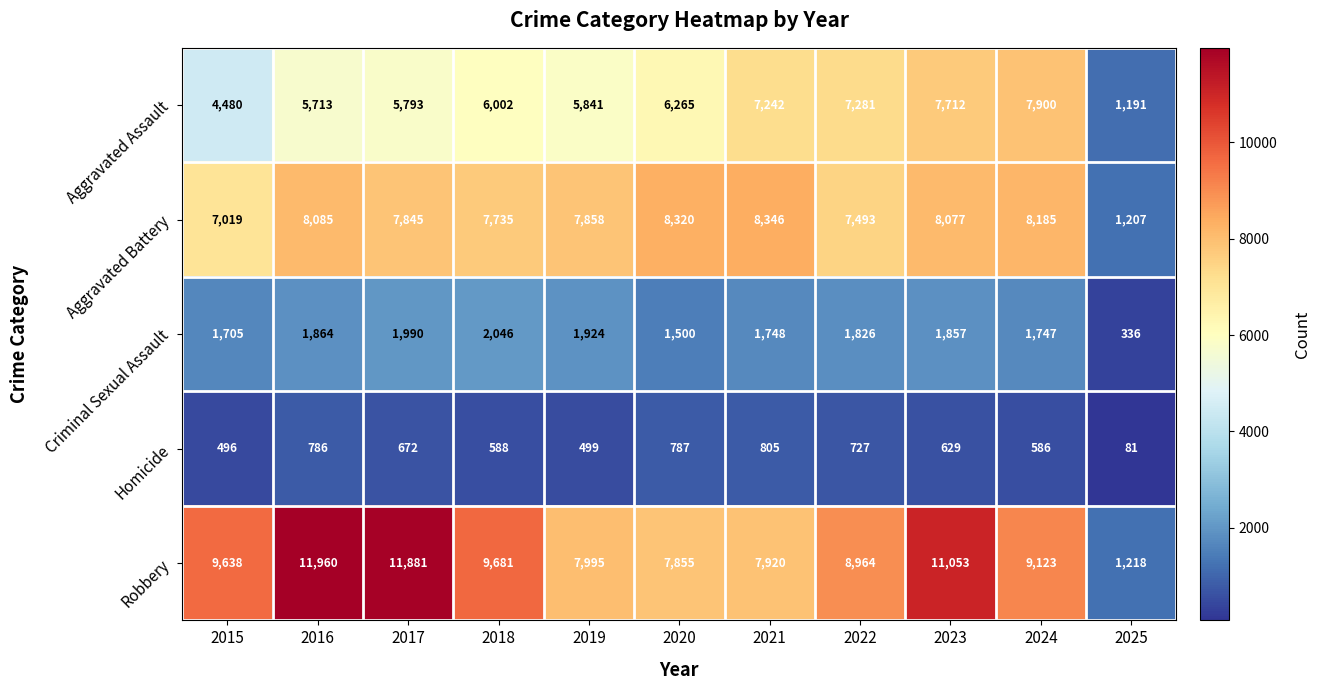

At how many categories does at least one series exceed 668?

11